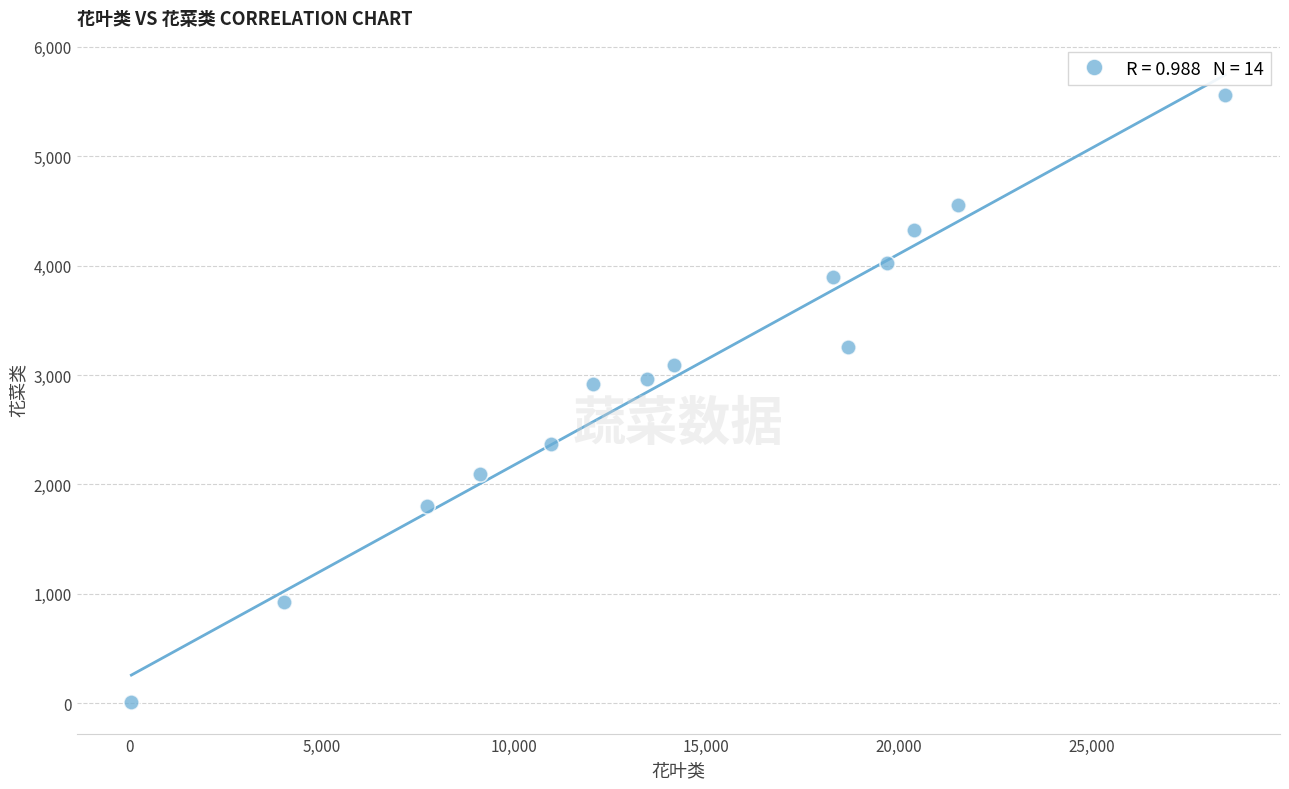

What is the range of X values (max minus min)?

28417.0